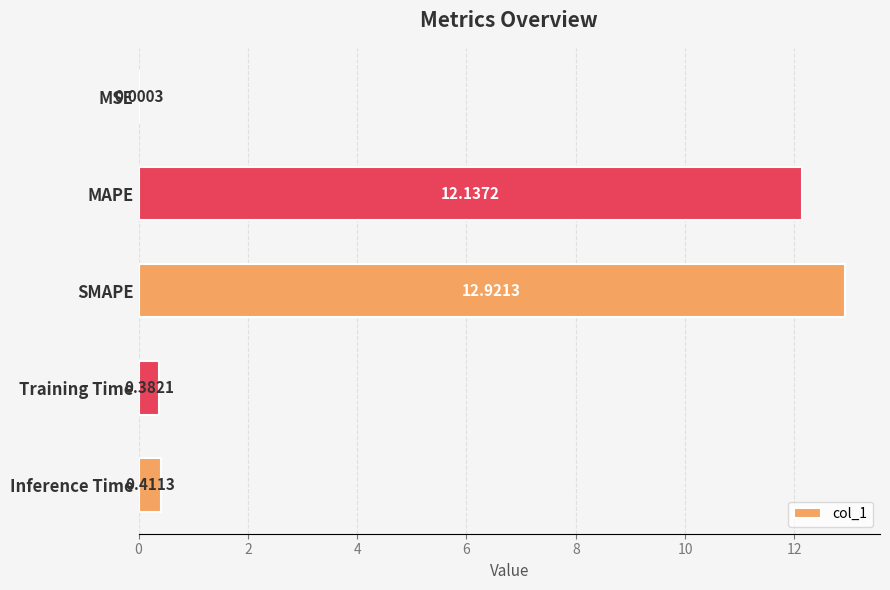

What is the change in value from MSE to MAPE?

+12.1